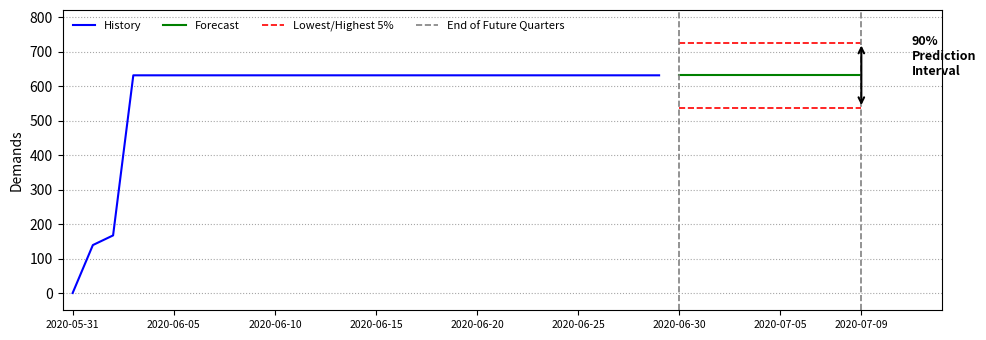

What position from the right is 2020-06-03?

37